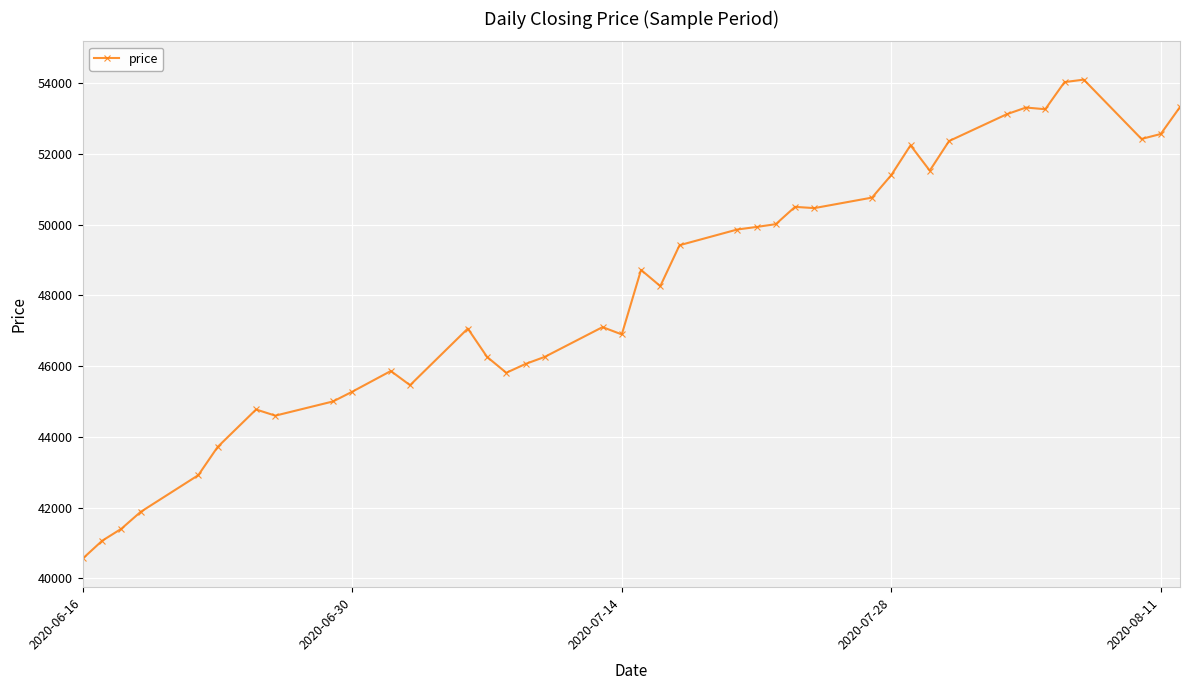

True or false: the data has more than 2 interior local peaks.

True